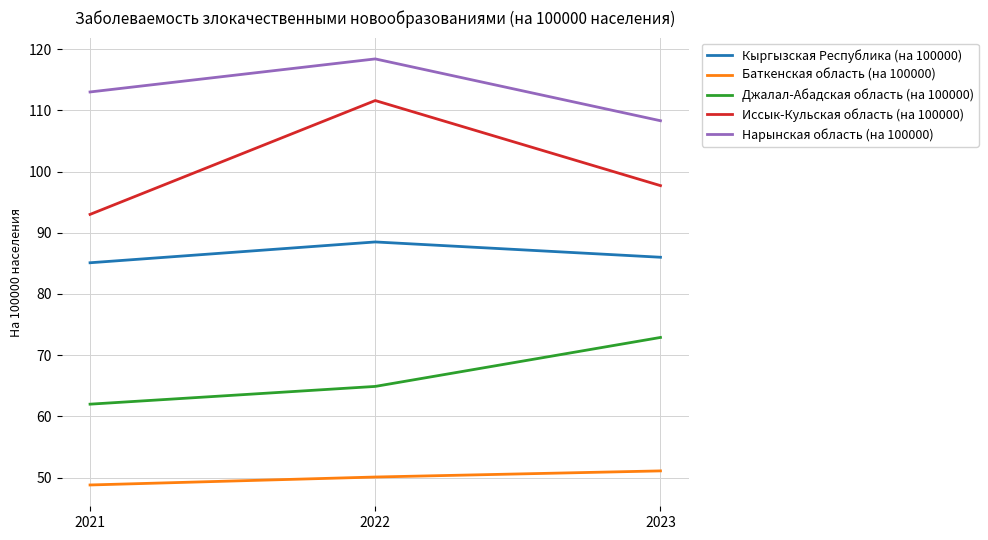

At which category is the sum across all series the highest?

2022